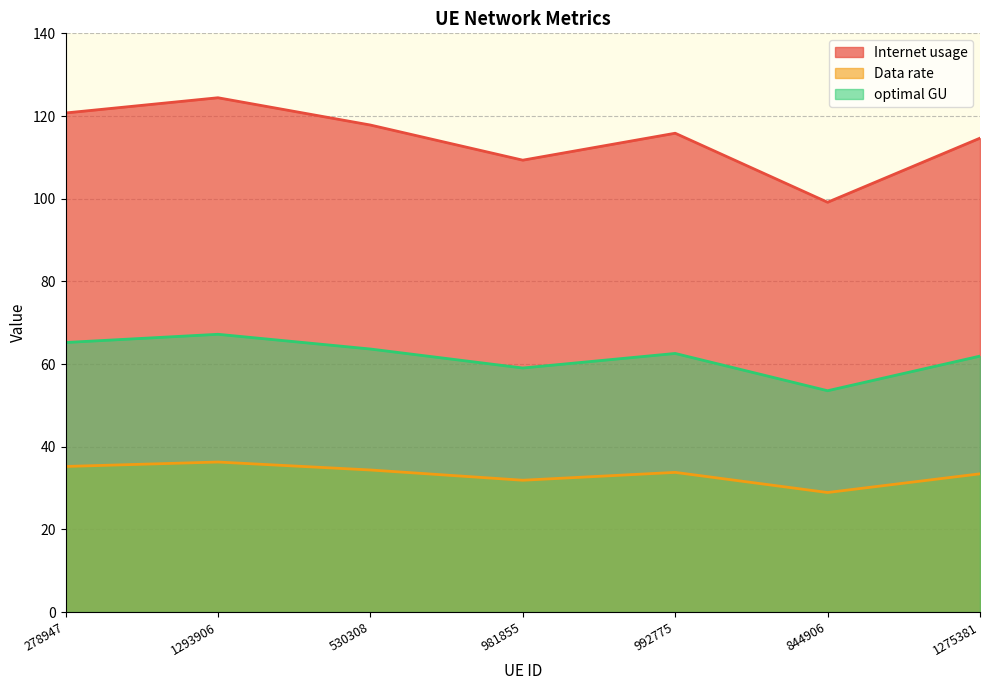

True or false: optimal GU has more than 0 interior local peaks.

True